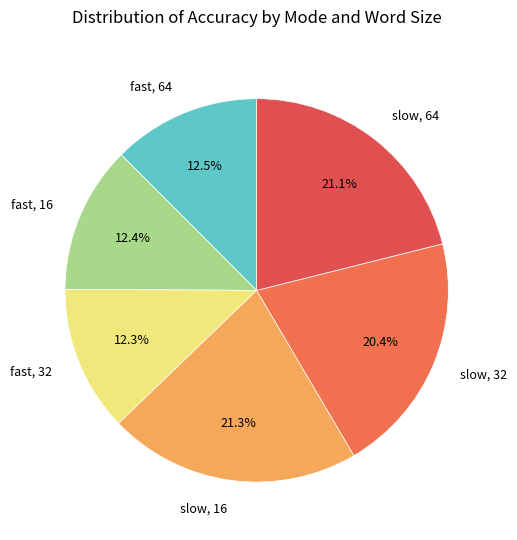

Is it true that fast, 32 is 12% of the pie?

True